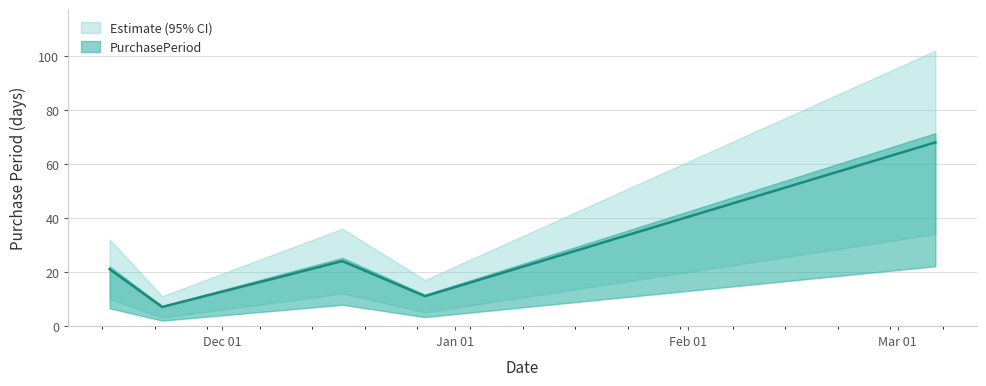

What is the difference between the maximum and minimum values?

61